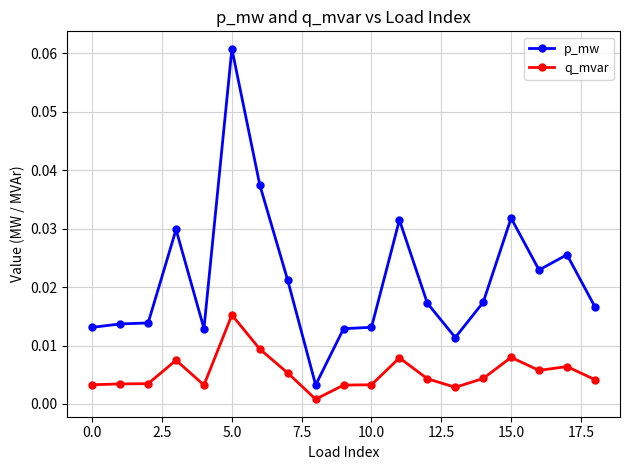

True or false: q_mvar has more than 2 points higher than both neighbors.

True